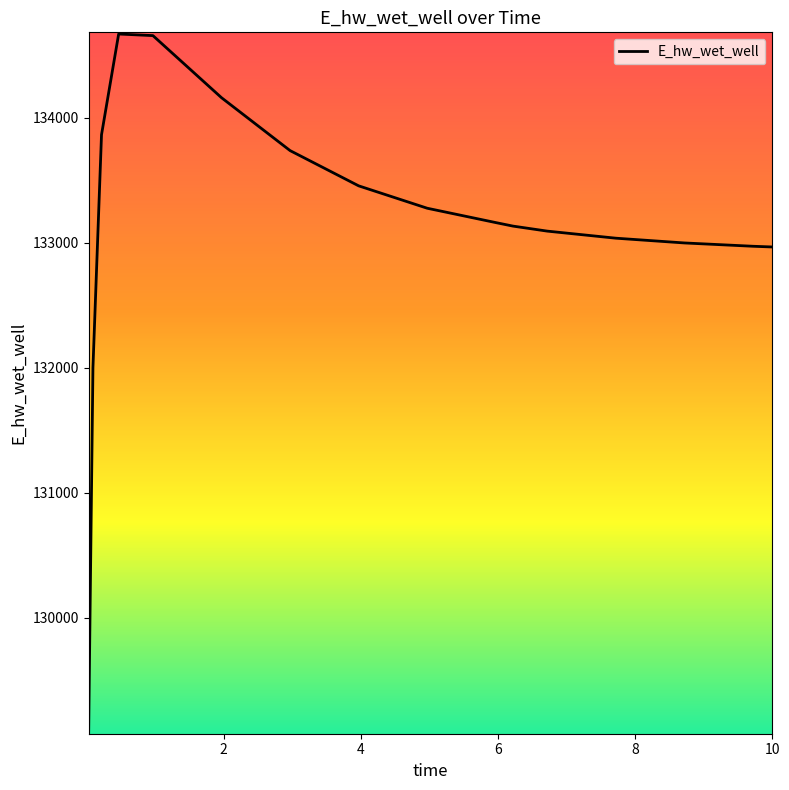

Does the chart display data point markers on the line(s)?

No